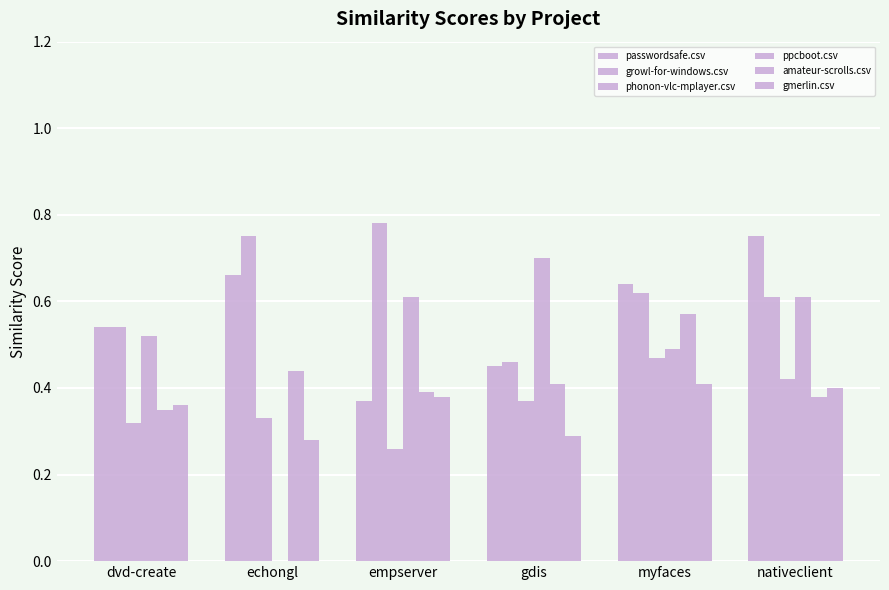

What is the difference between the highest and lowest values at empserver?

0.5